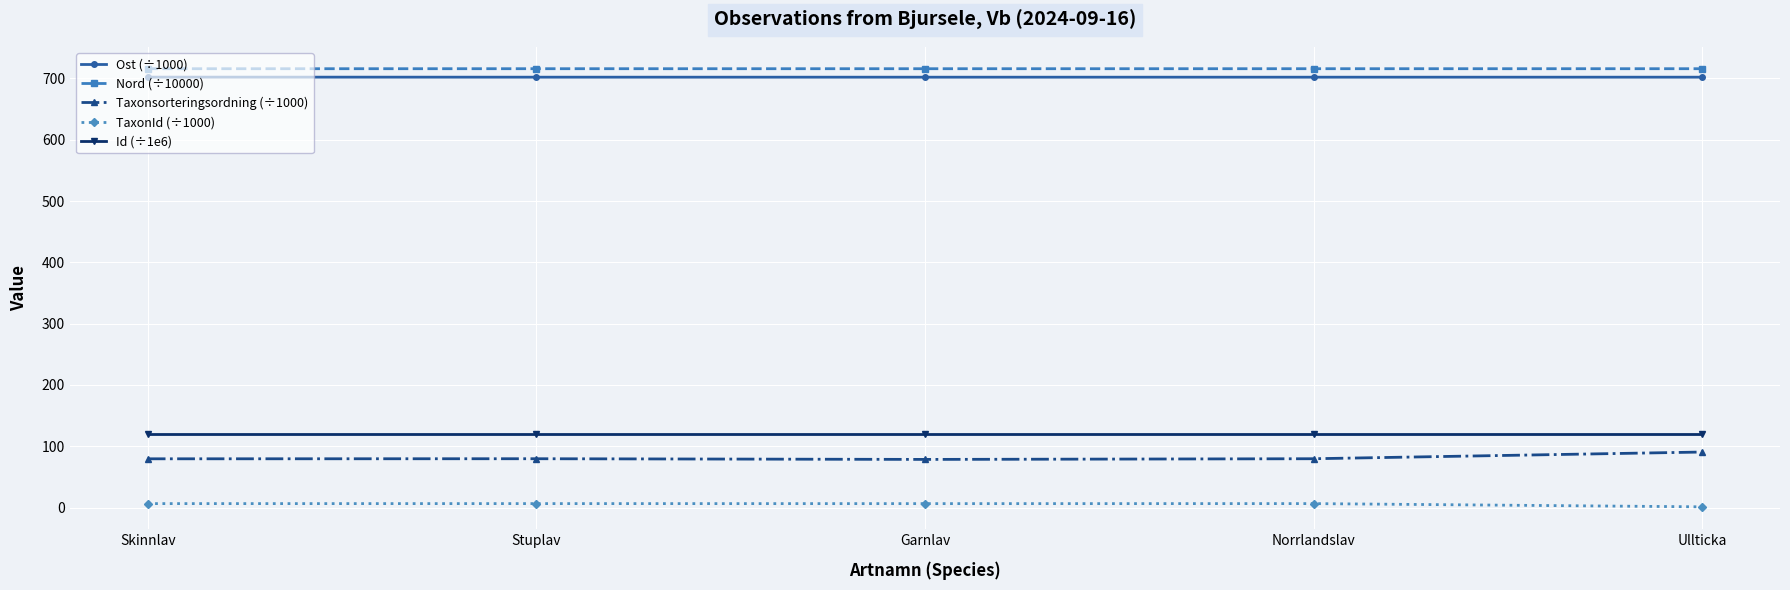

What is the total value across all series at Garnlav?

1622.9